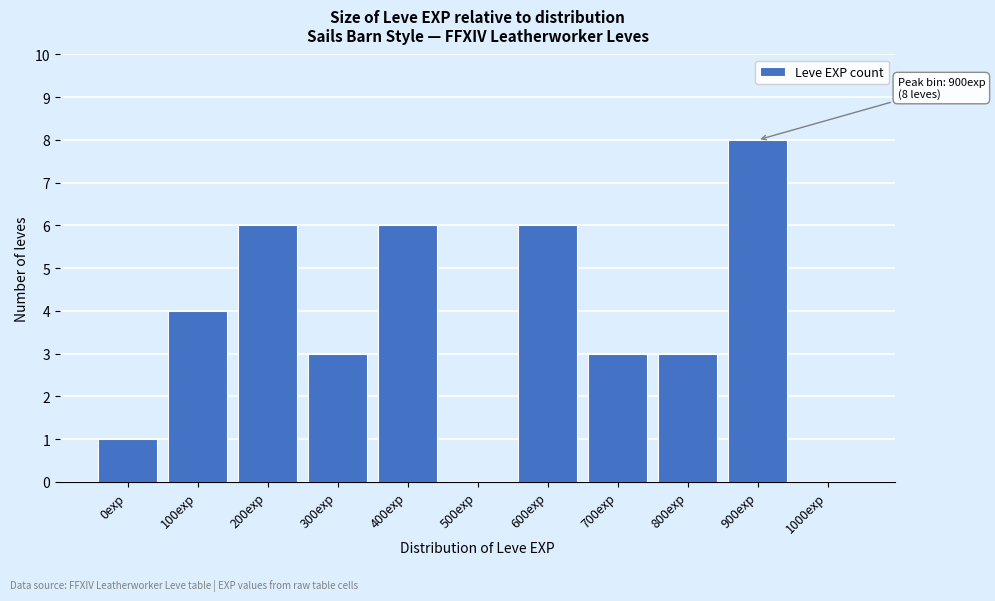

Reading left to right, extract all data points from this chart.

0exp=1	100exp=4	200exp=6	300exp=3	400exp=6	500exp=0	600exp=6	700exp=3	800exp=3	900exp=8	1000exp=0